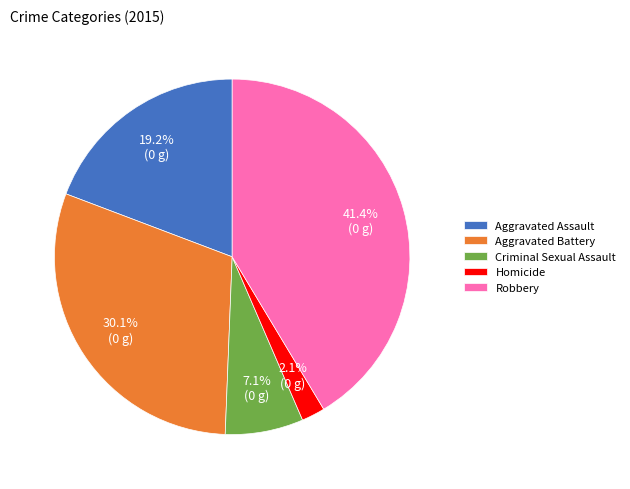

Which has a higher value, Aggravated Assault or Homicide?

Aggravated Assault